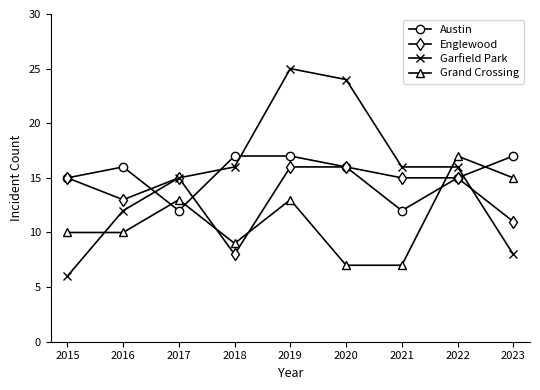

Which category has the lowest value across all series?

2015